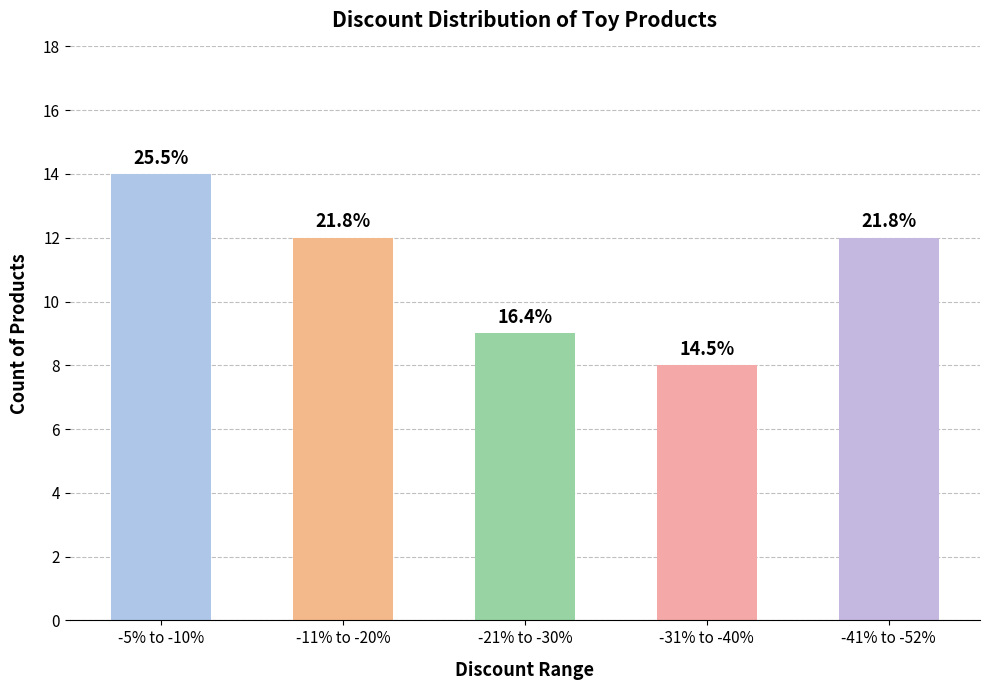

List the labels in order of value, smallest first.

-31% to -40%, -21% to -30%, -11% to -20%, -41% to -52%, -5% to -10%